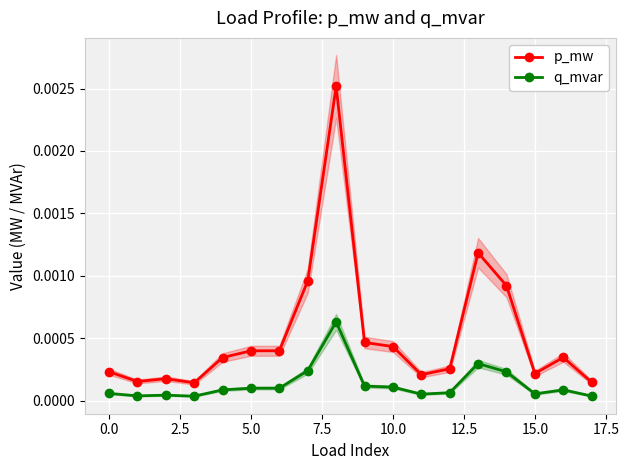

True or false: q_mvar and p_mw cross at least once.

False